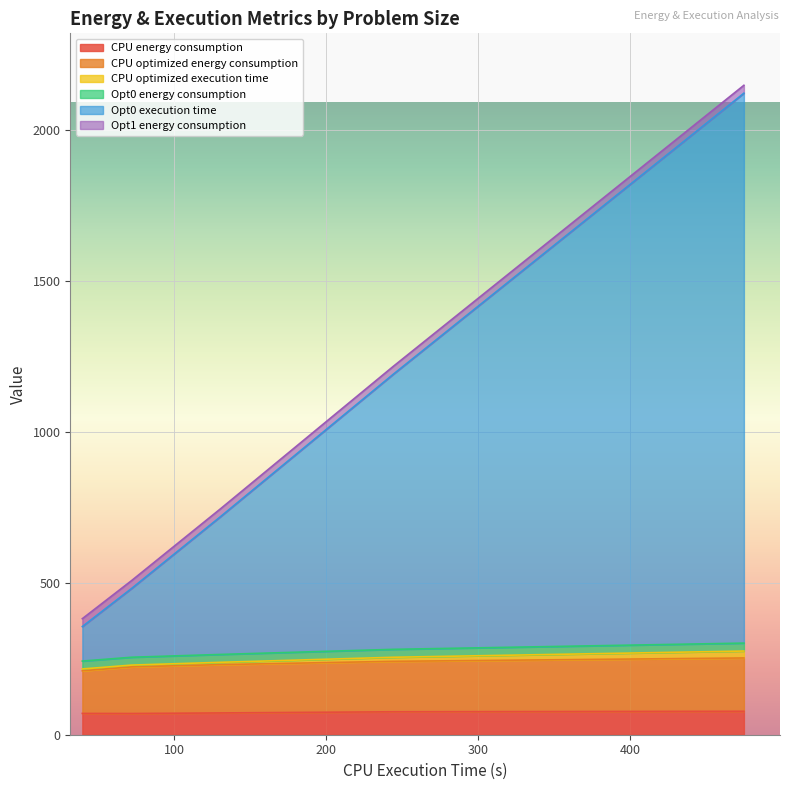

What position from the left is large?

4